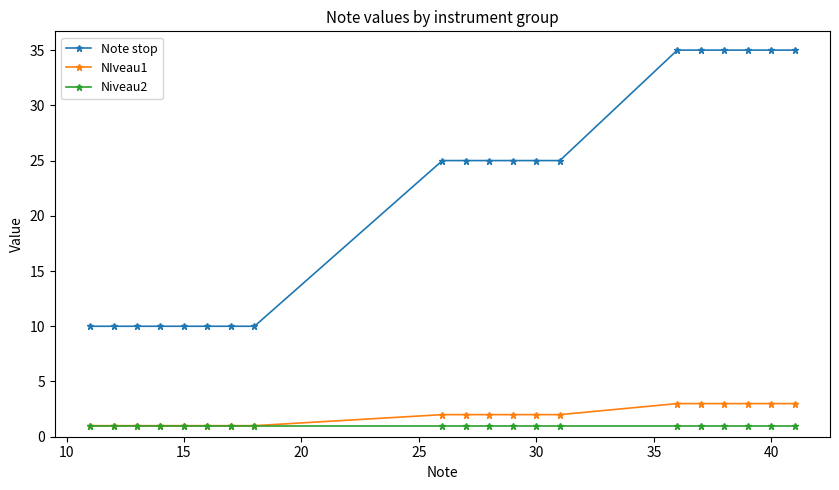

What are all the series names shown in the legend?

Note stop, NIveau1, Niveau2